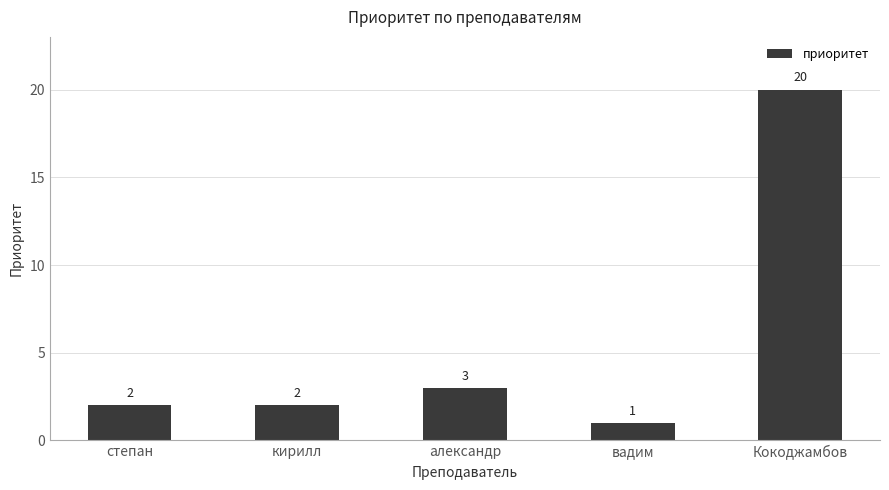

Approximately how many times larger is the value at Кокоджамбов compared to александр?

6.7